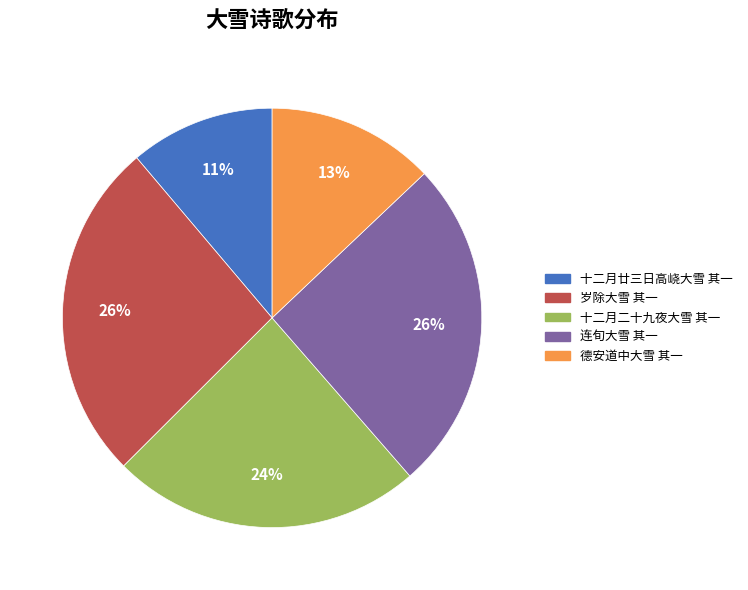

To the nearest percent, what is the average slice percentage?

20%